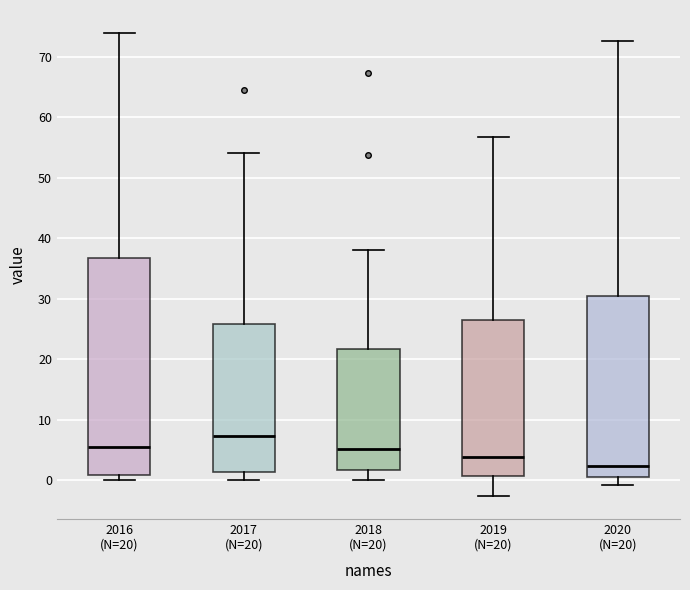

Which box's median line is the highest?

2017 (N=20)